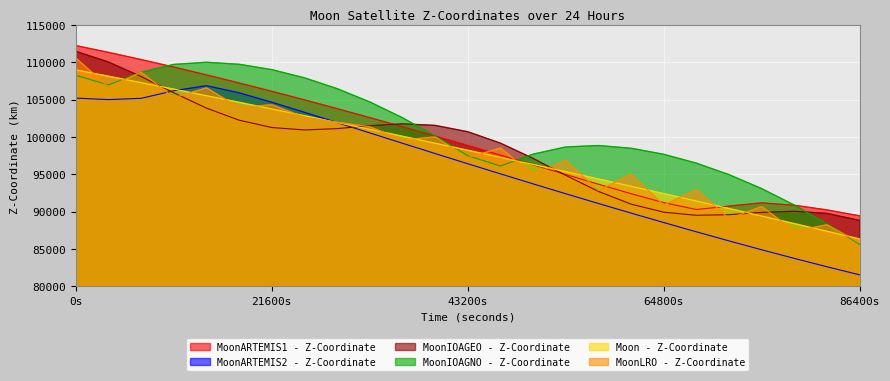

Which series has the largest total across all categories?

MoonIOAGNO - Z-Coordinate